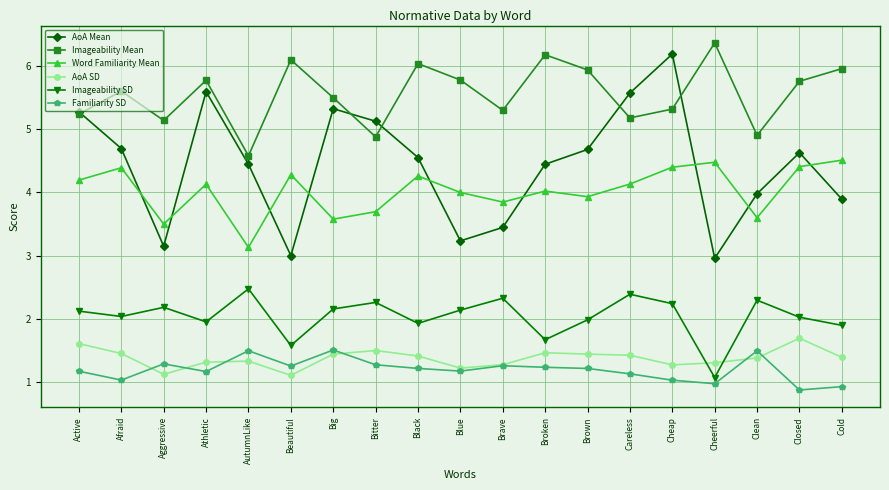

What is the approximate value of Imageability SD at Brave?

2.3